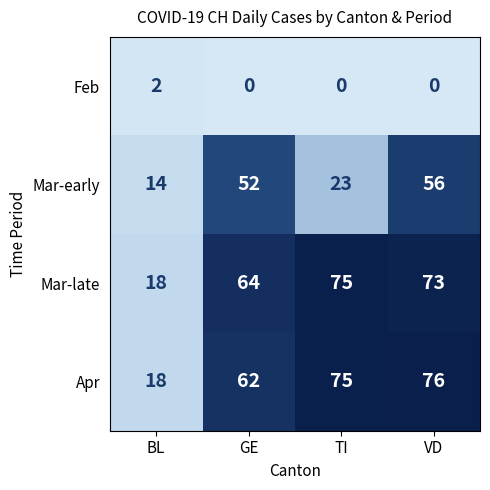

What is the average value of the Mar-early series?

36